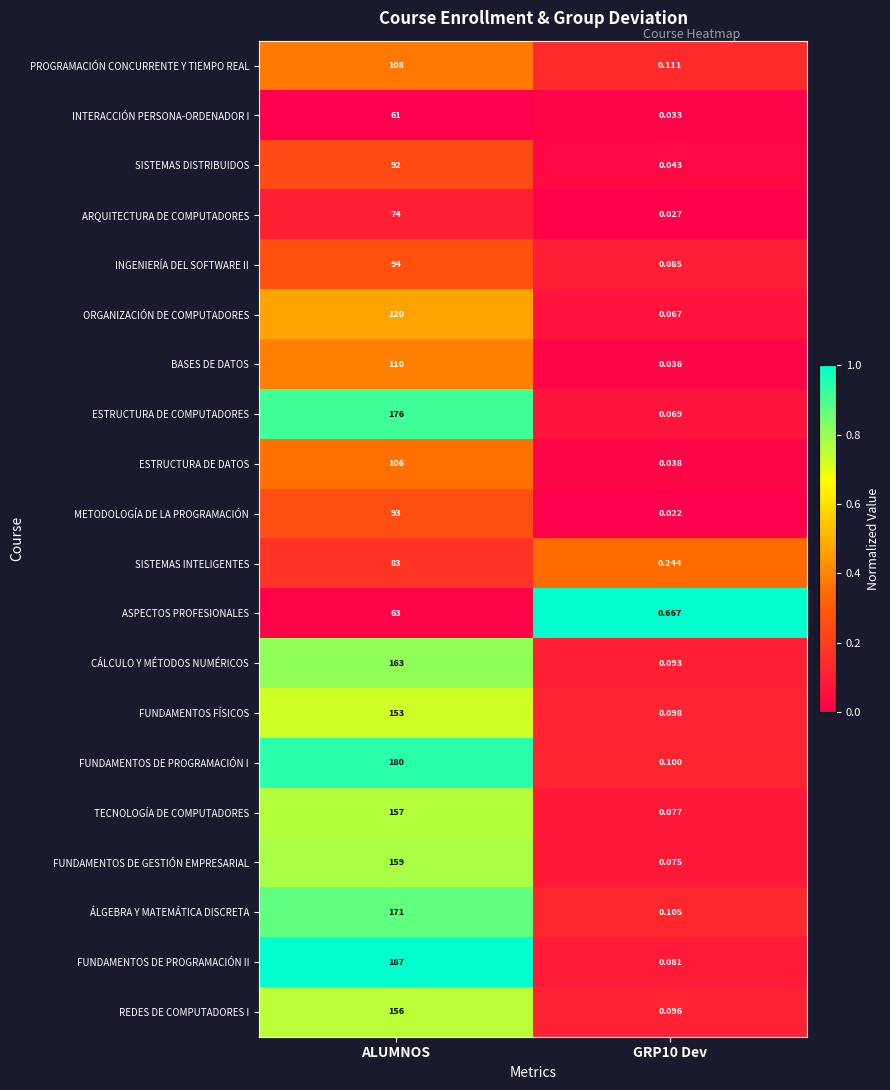

Which category has the highest value in the PROGRAMACIÓN CONCURRENTE Y TIEMPO REAL series?

ALUMNOS